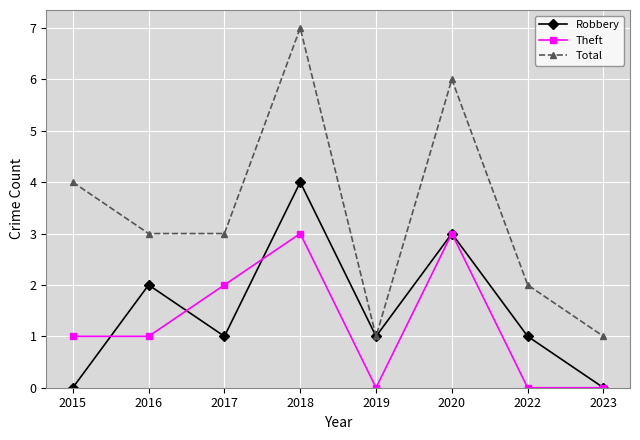

True or false: Total and Theft intersect in this chart.

False